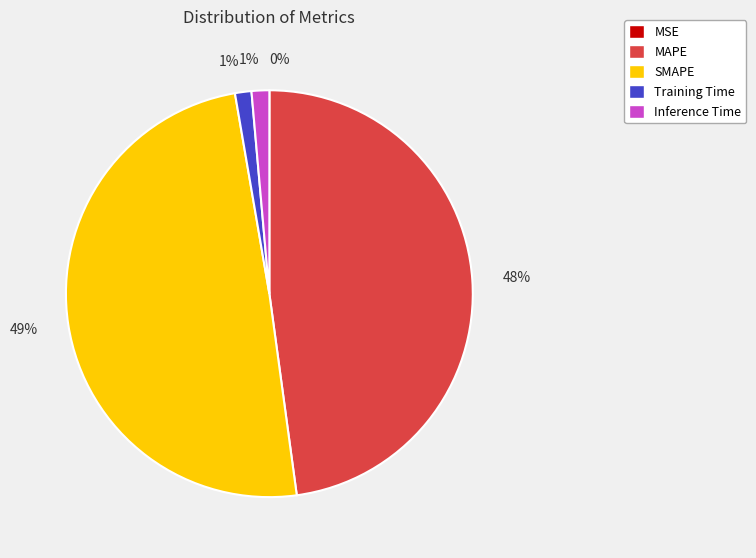

Between SMAPE and Training Time, which is larger?

SMAPE